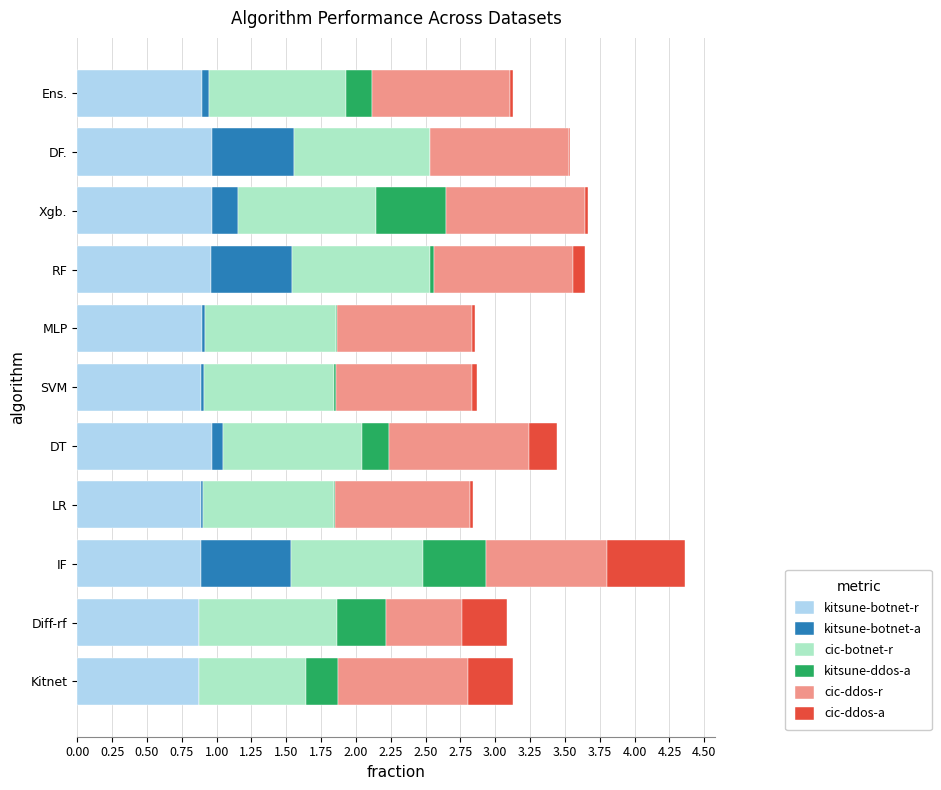

At which category is the sum across all series the highest?

IF